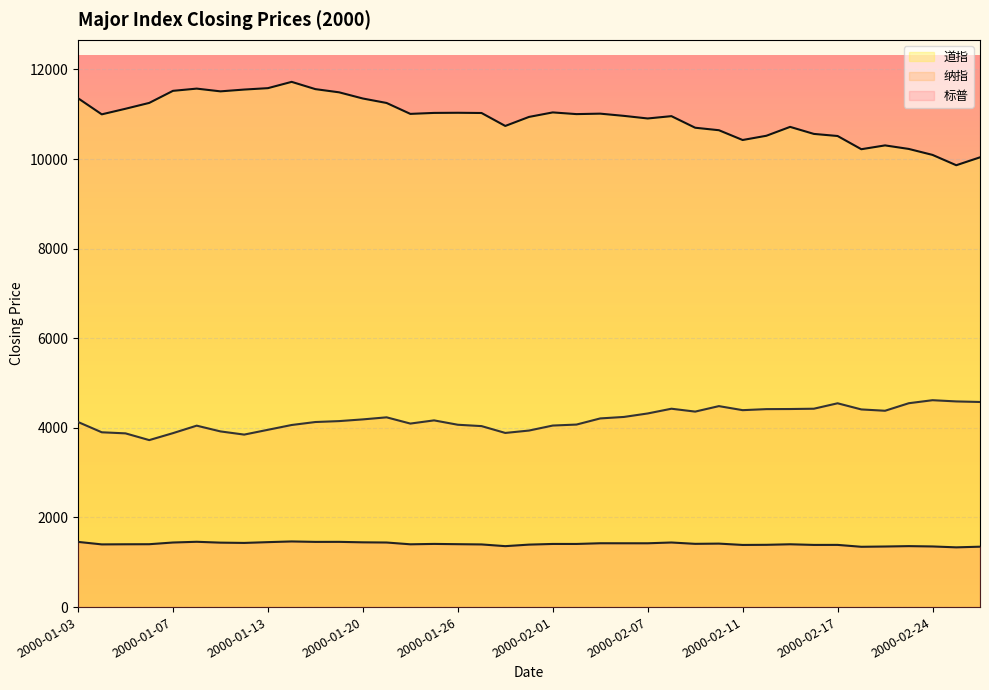

True or false: 纳指 and 道指 intersect in this chart.

False